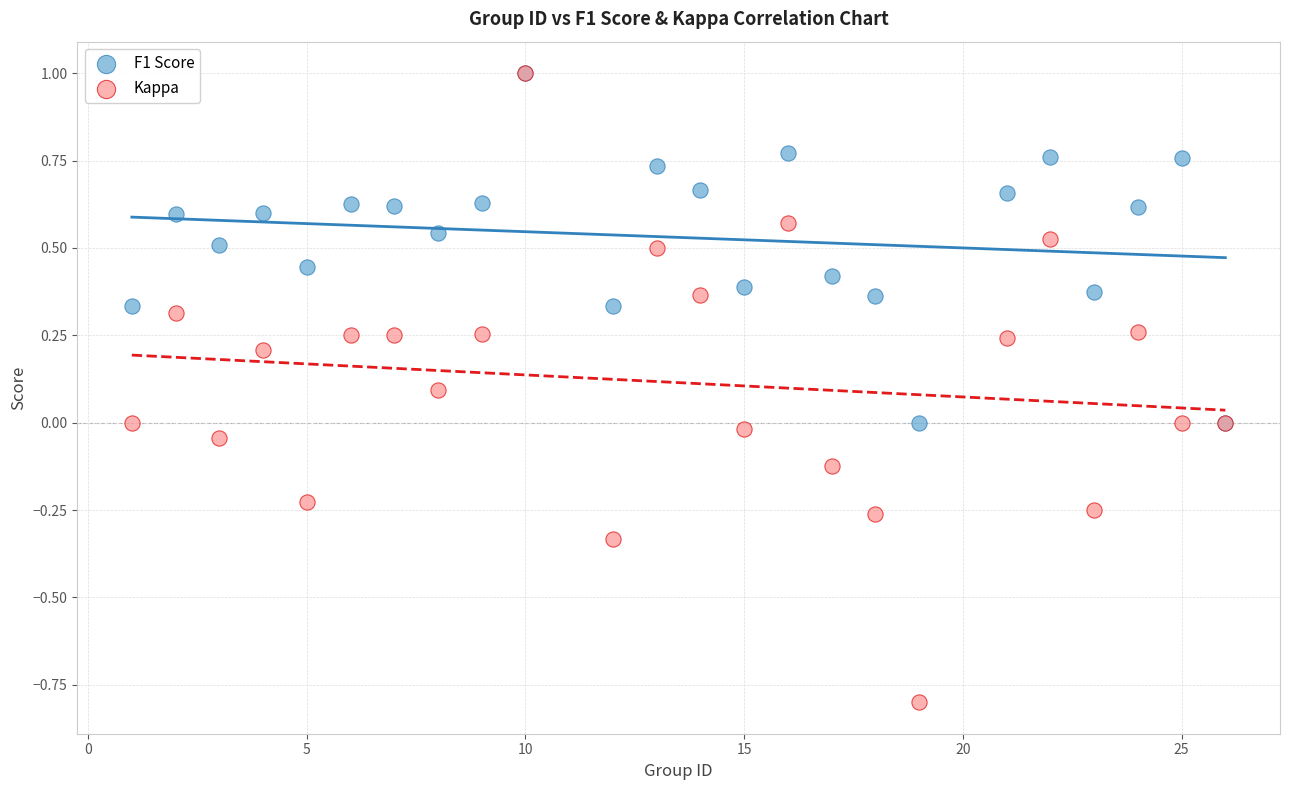

Which series has the widest spread of Y values?

Kappa